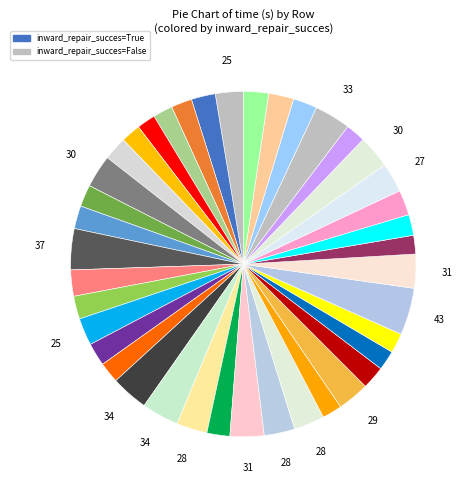

How many segments does this pie chart have?

40